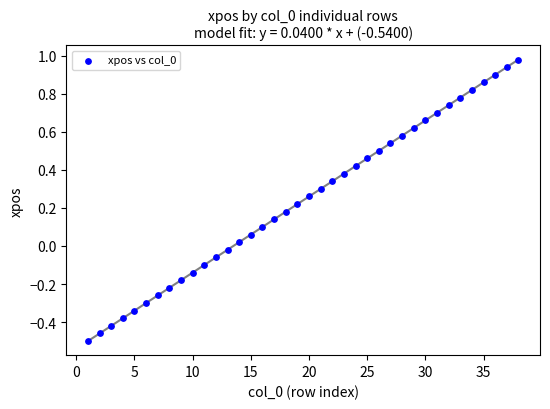

What is the range of X values (max minus min)?

37.0